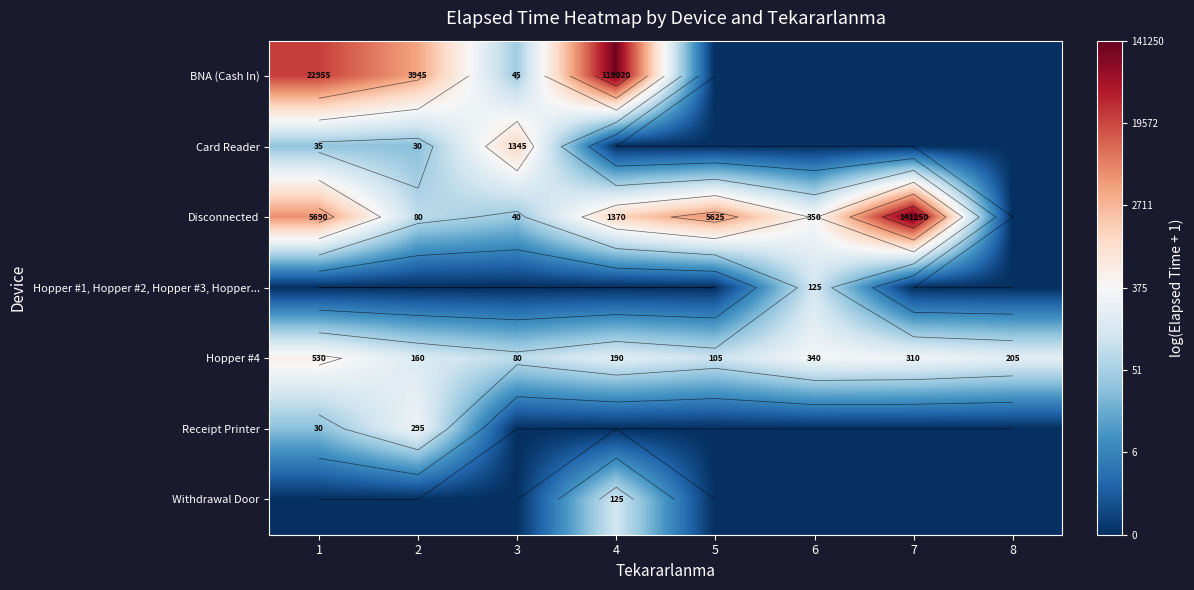

List the labels in order of Receipt Printer value, largest first.

2, 1, 3, 4, 5, 6, 7, 8